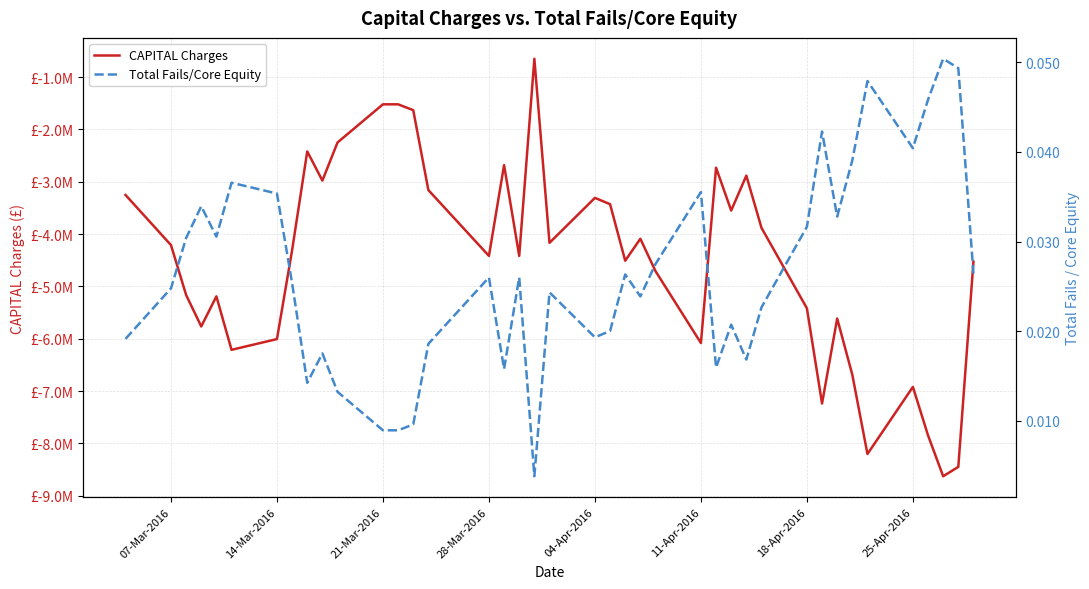

True or false: Total Fails/Core Equity has a value of 0.0 at 21.

False